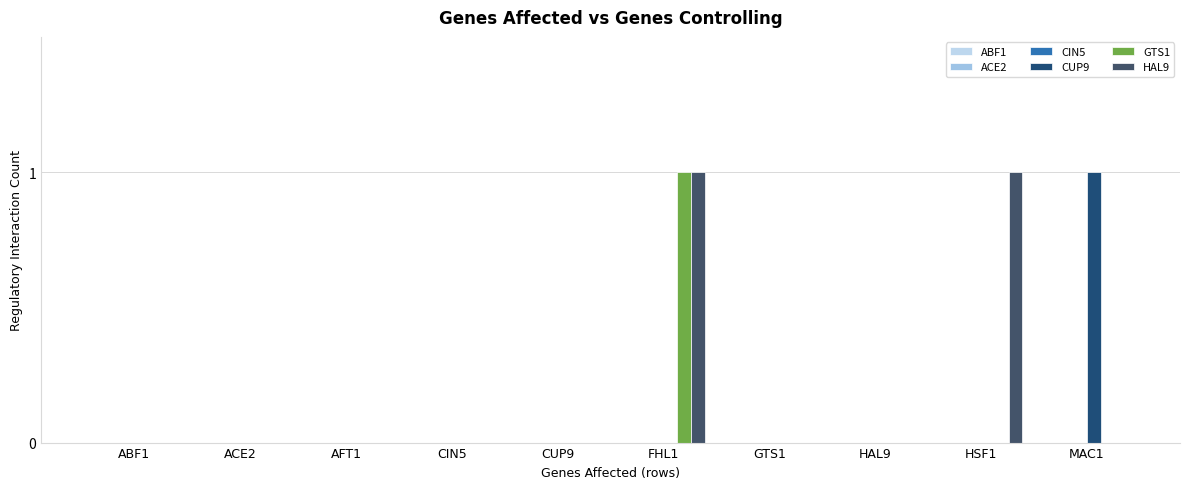

At which category does the chart reach its peak across all series?

MAC1